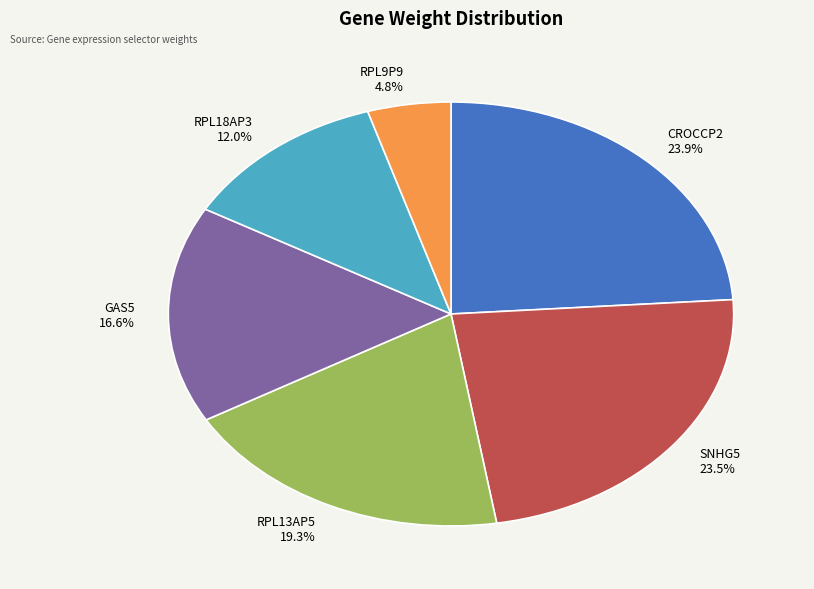

True or false: RPL13AP5 accounts for 8% of the total.

False